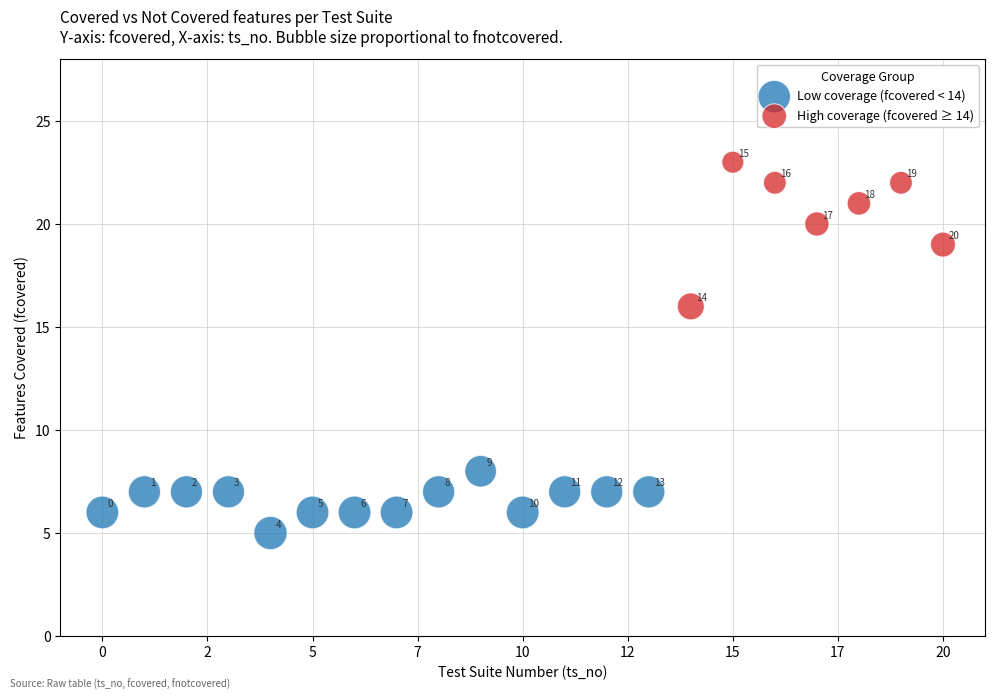

Which series contains the lowest Y value?

Low coverage (fcovered < 14)